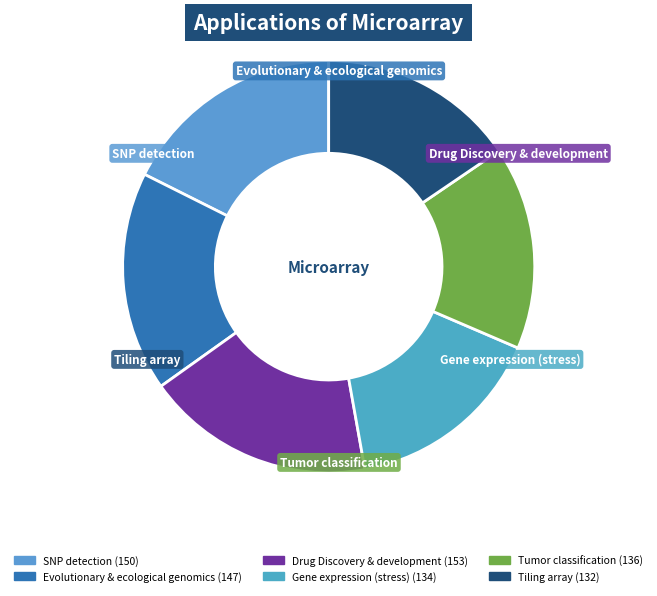

How many segments does this pie chart have?

6